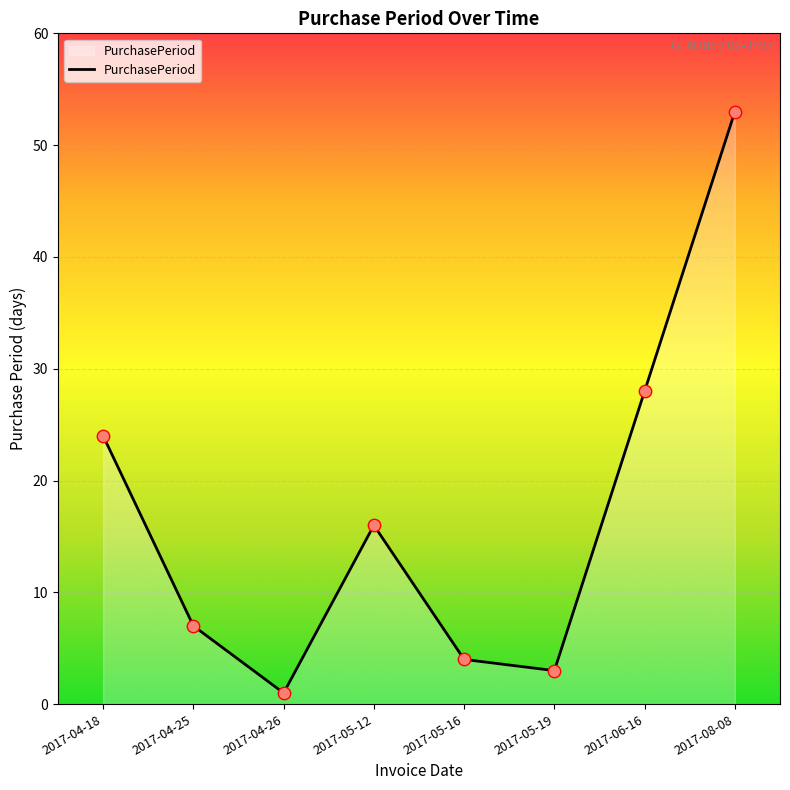

What is the change in value from 2017-06-16 to 2017-08-08?

+25